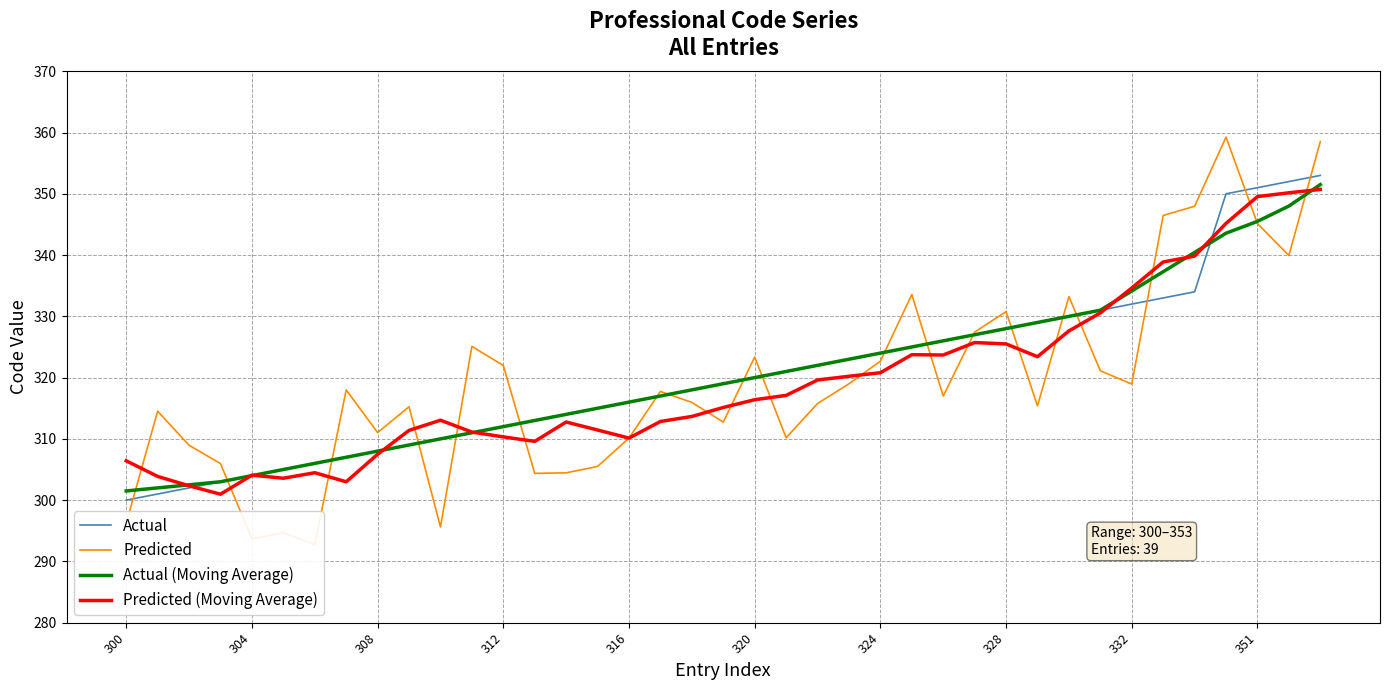

After their last crossing, which series has the higher values: Actual or Actual (Moving Average)?

Actual